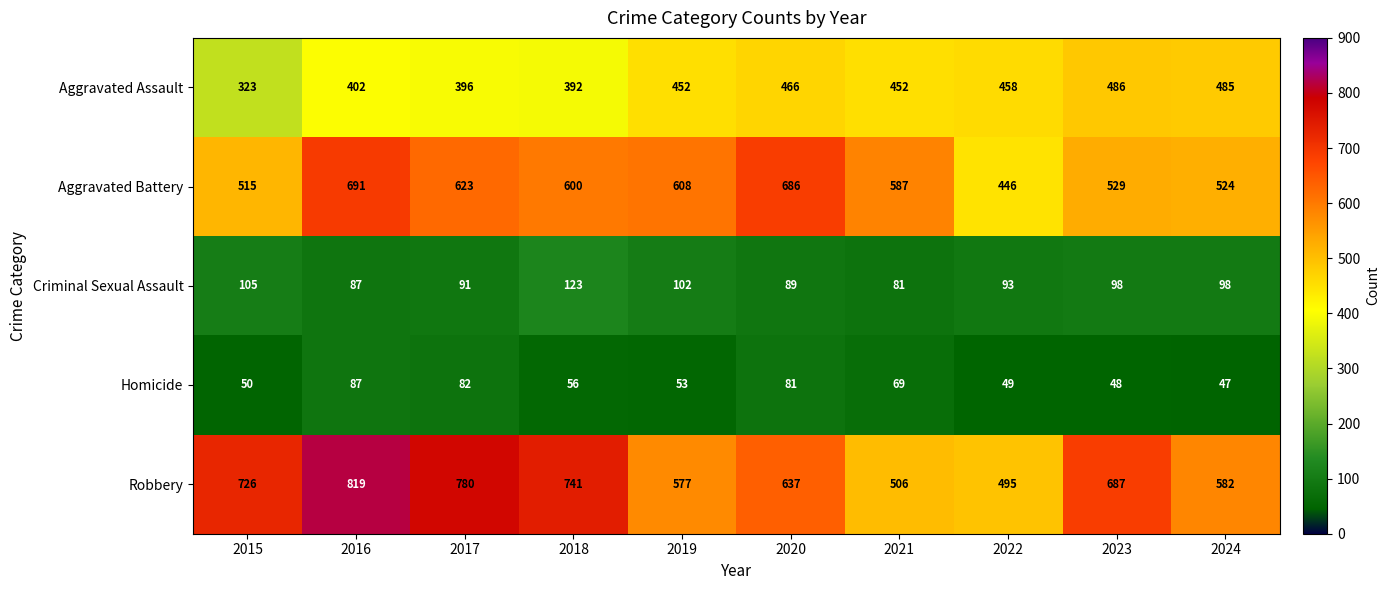

What is the difference between the maximum and minimum values in the Homicide series?

40